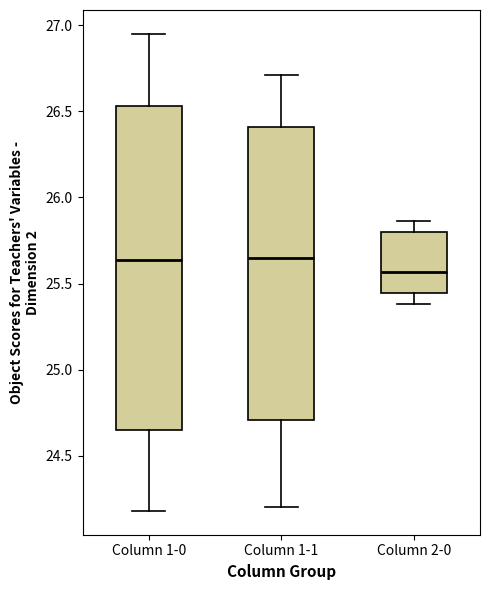

Comparing the boxes themselves (not the whiskers), which one is the tallest?

Column 1-0